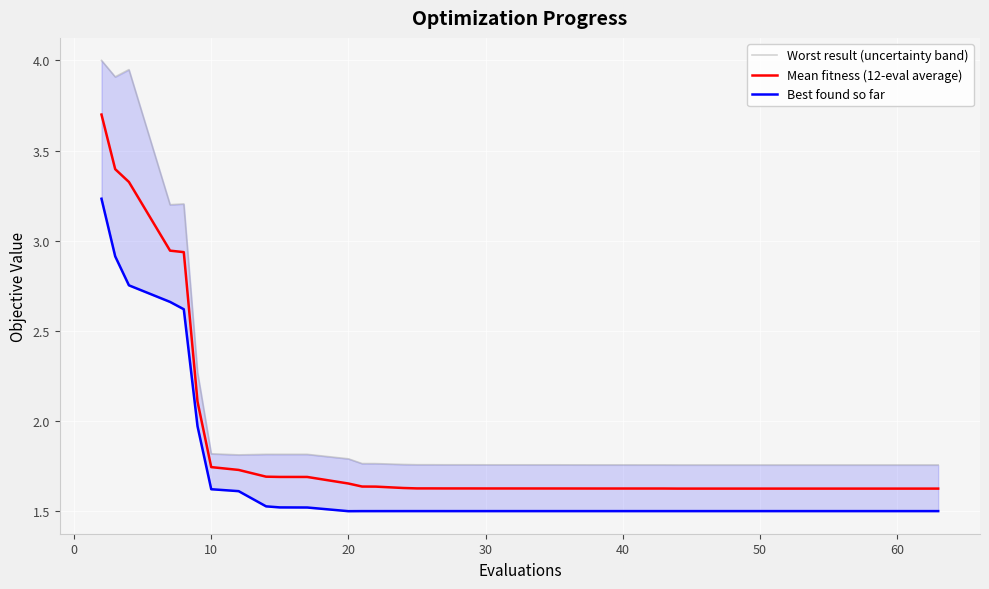

At how many categories does at least one series exceed 2?

6